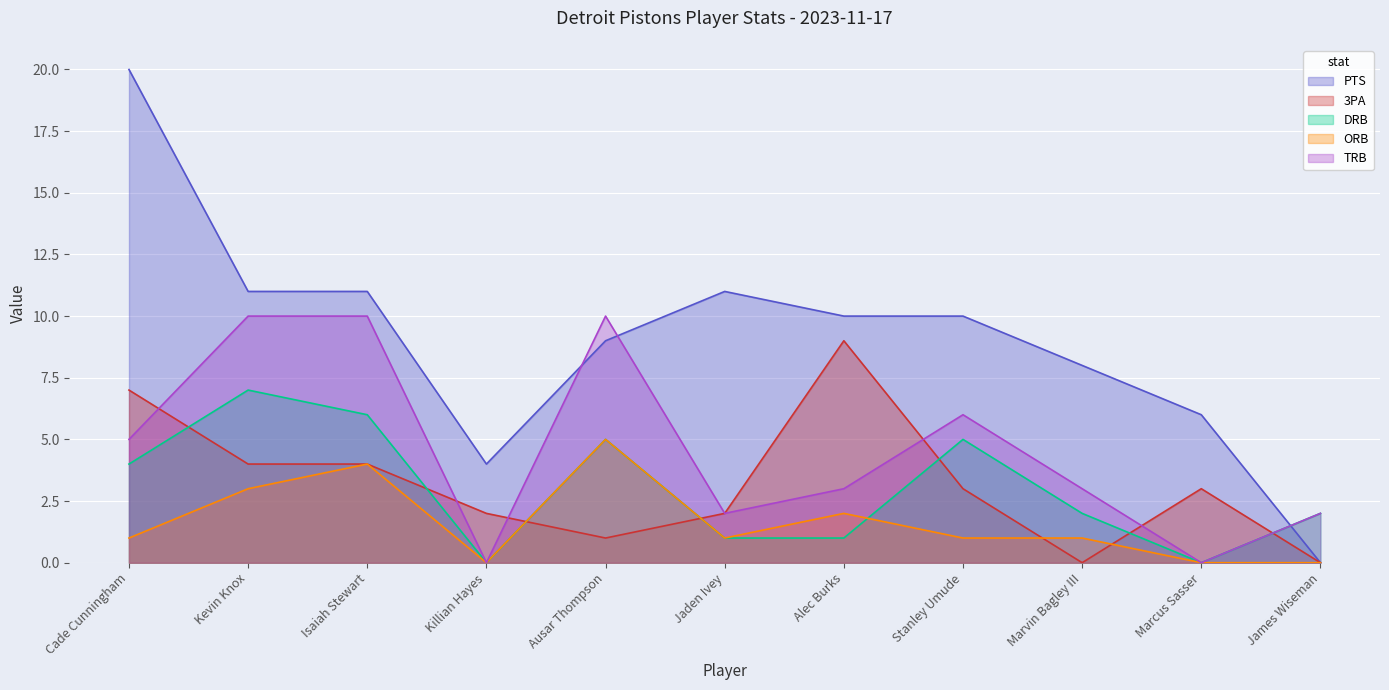

What is the total value across all series at James Wiseman?

4